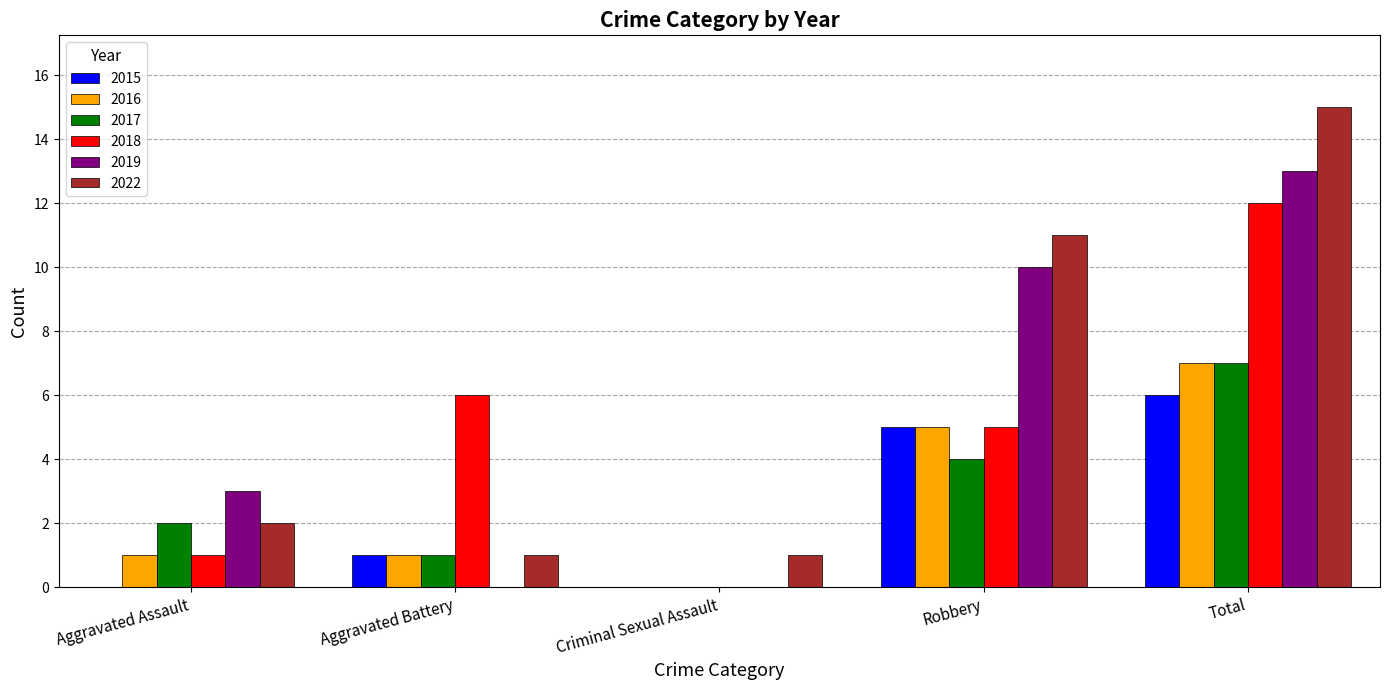

Are the bars horizontal?

No